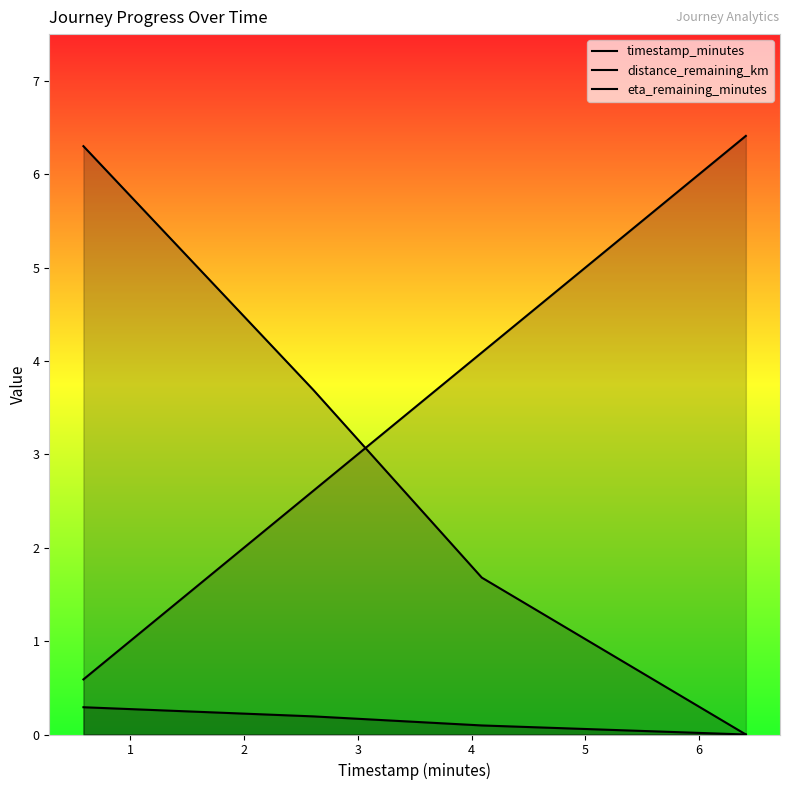

Does the chart have visible grid lines?

No